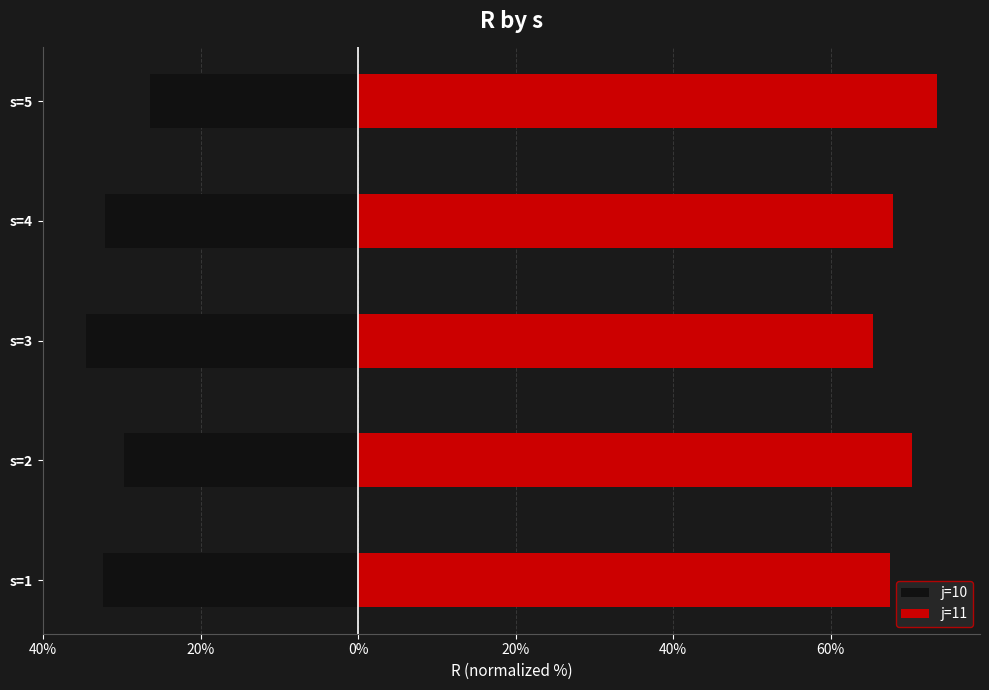

Reading right to left, what are all the values shown in this chart?

j=10: -26.5	-32.1	-34.6	-29.7	-32.4
j=11: 73.5	67.9	65.4	70.3	67.6